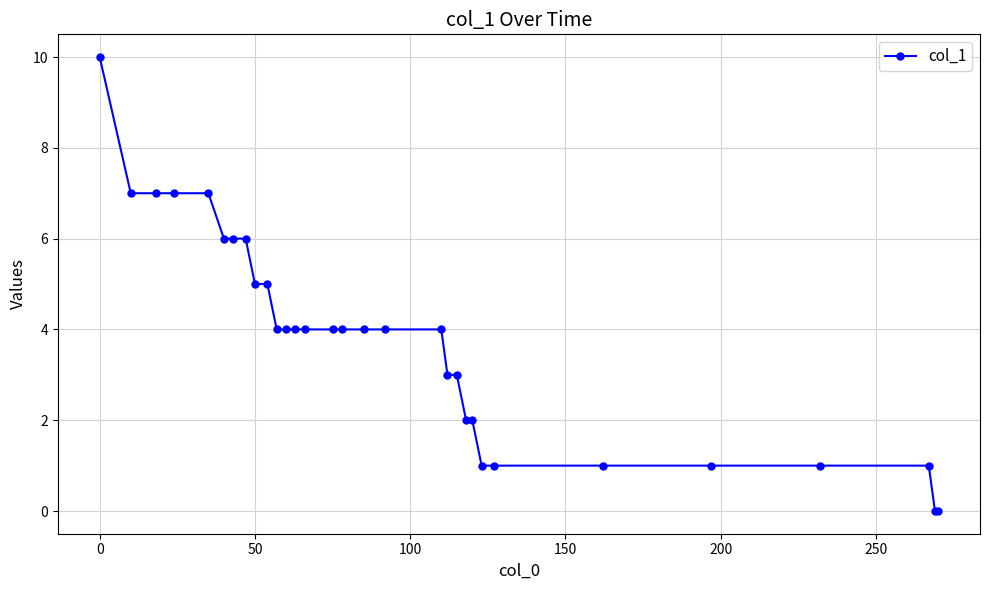

How many lines are shown in the chart?

1